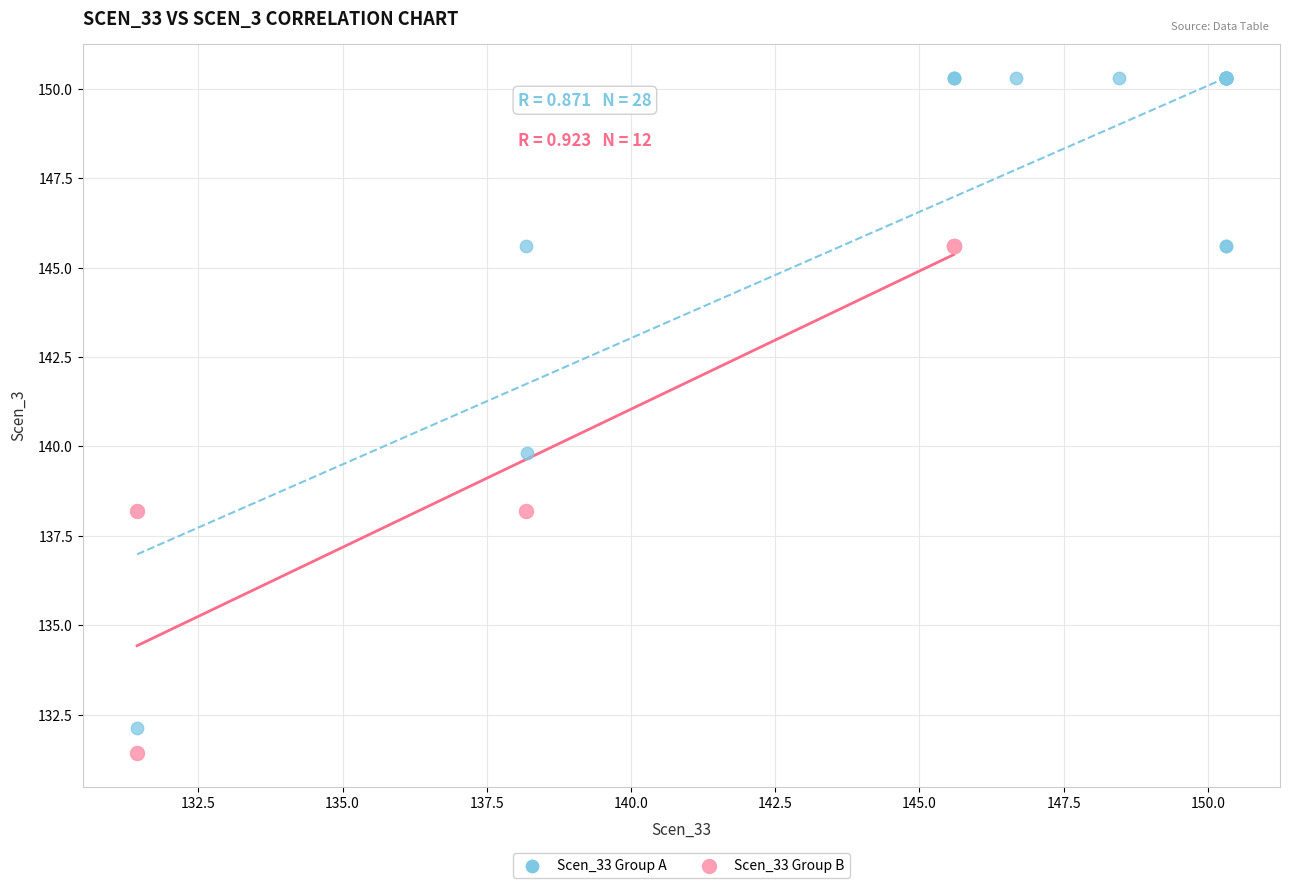

Which series has the largest Y range (max minus min)?

Scen_33 Group A